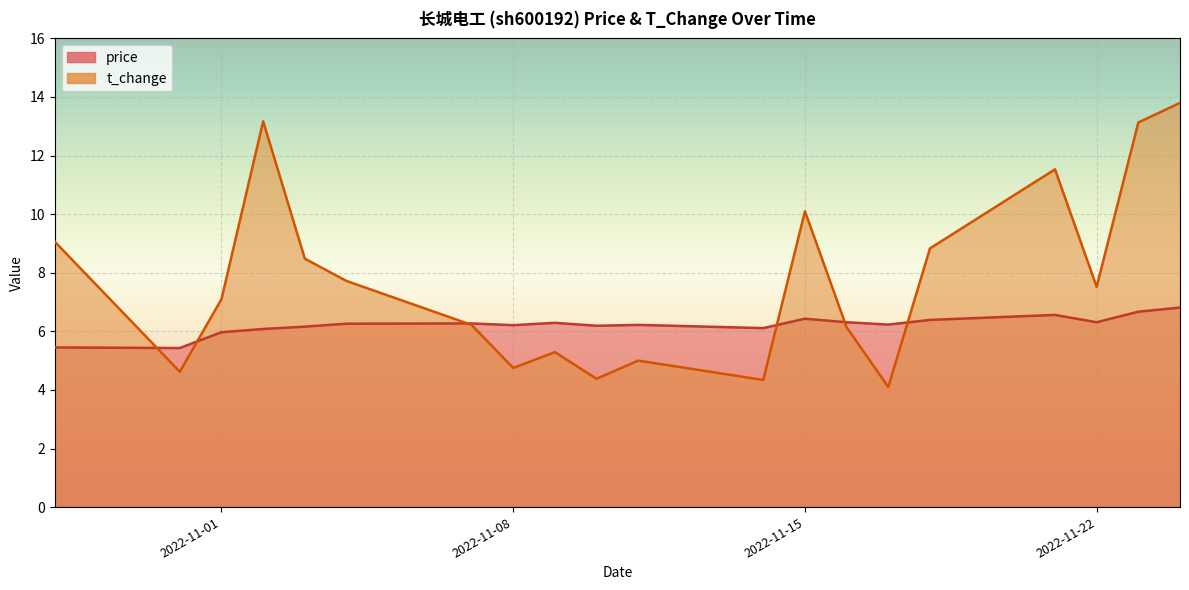

True or false: t_change has a value of 3.5 at 2022-11-17.

False